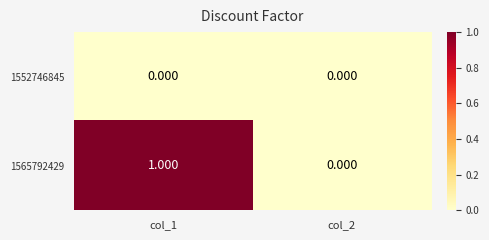

What is the difference between the highest and lowest values at col_1?

1